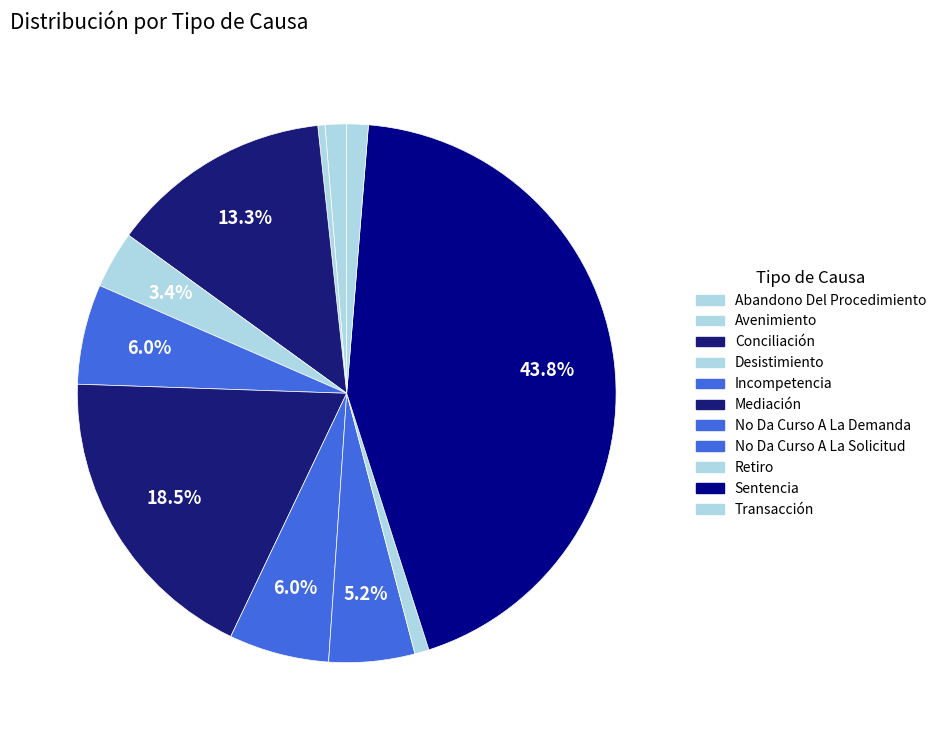

Count the number of slices in the pie.

11